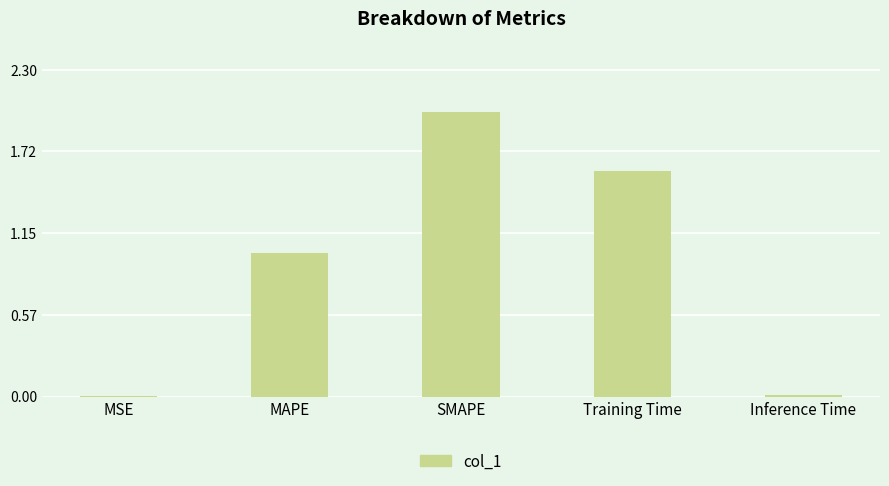

Count the number of values greater than 1.

3